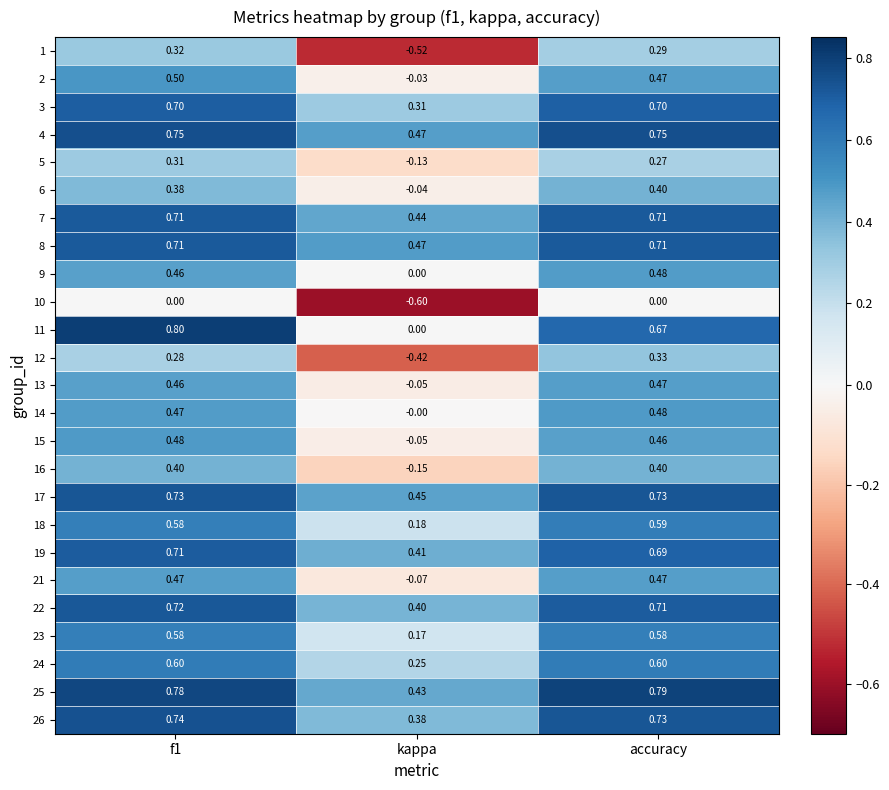

Which label corresponds to the smallest value in the chart?

kappa